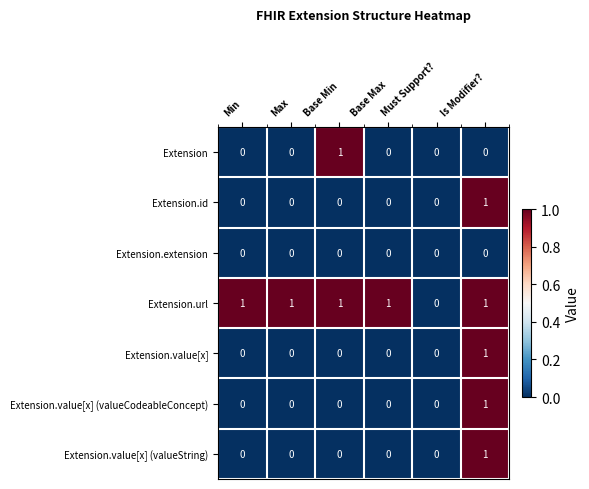

At which label does Extension.value[x] reach its peak?

Is Modifier?